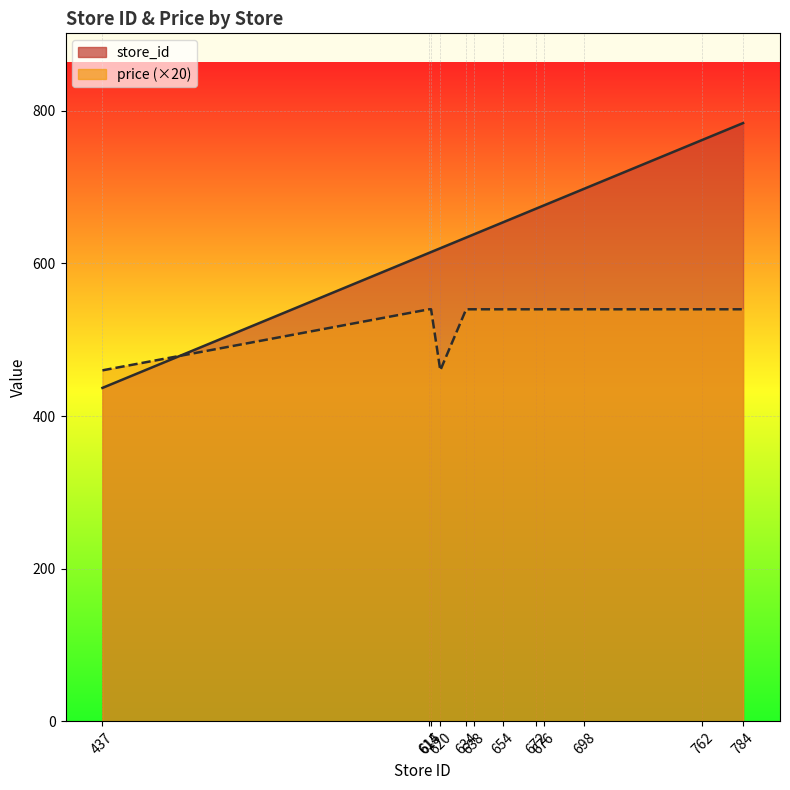

Which series has the largest total across all categories?

store_id